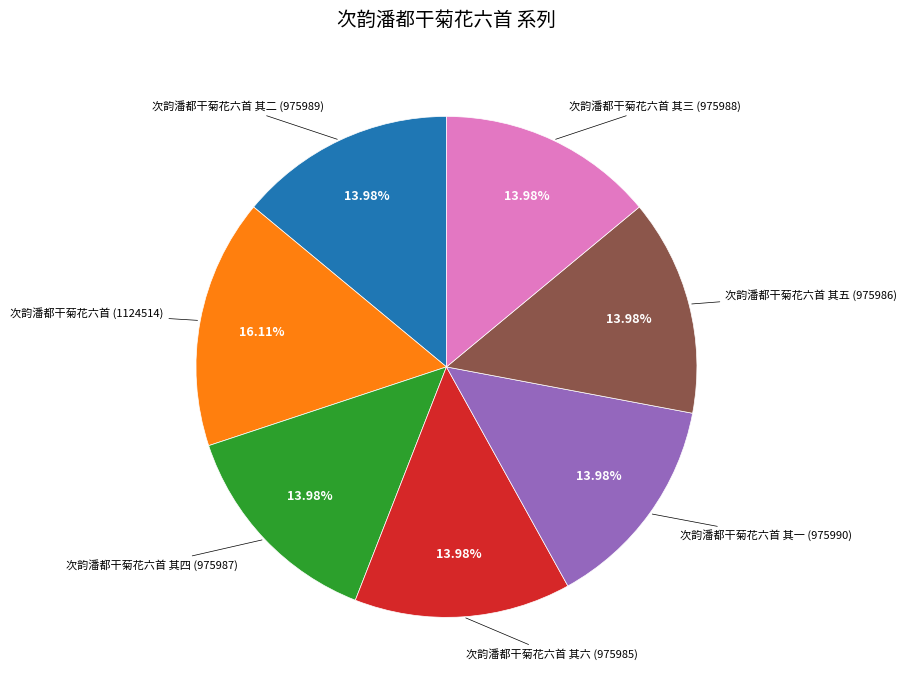

Does any single category account for the majority?

No